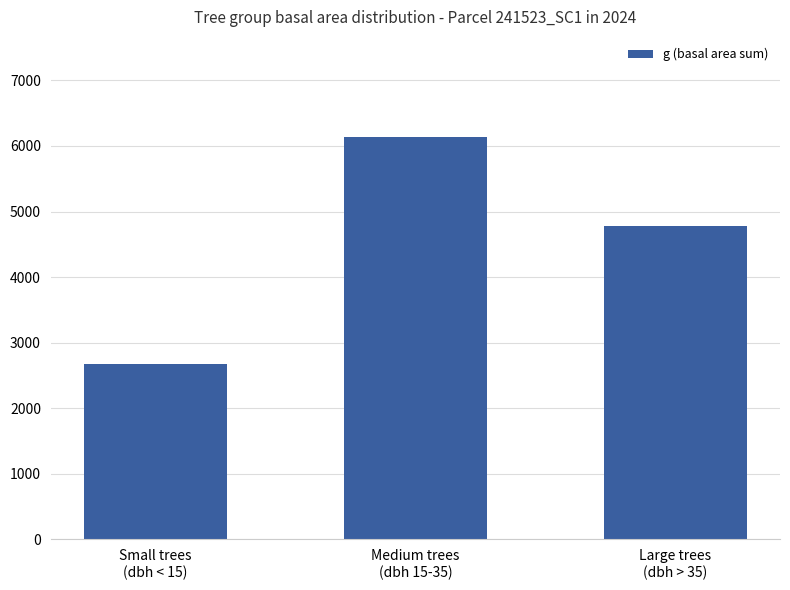

How many values exceed 4777?

2